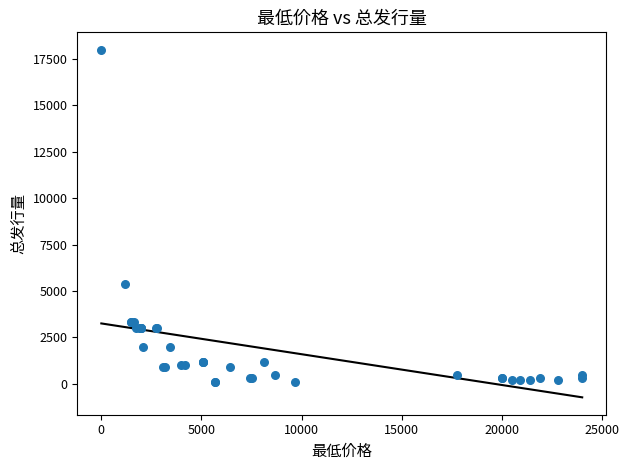

What Y value in the scatter plot is closest to 9050?

5355